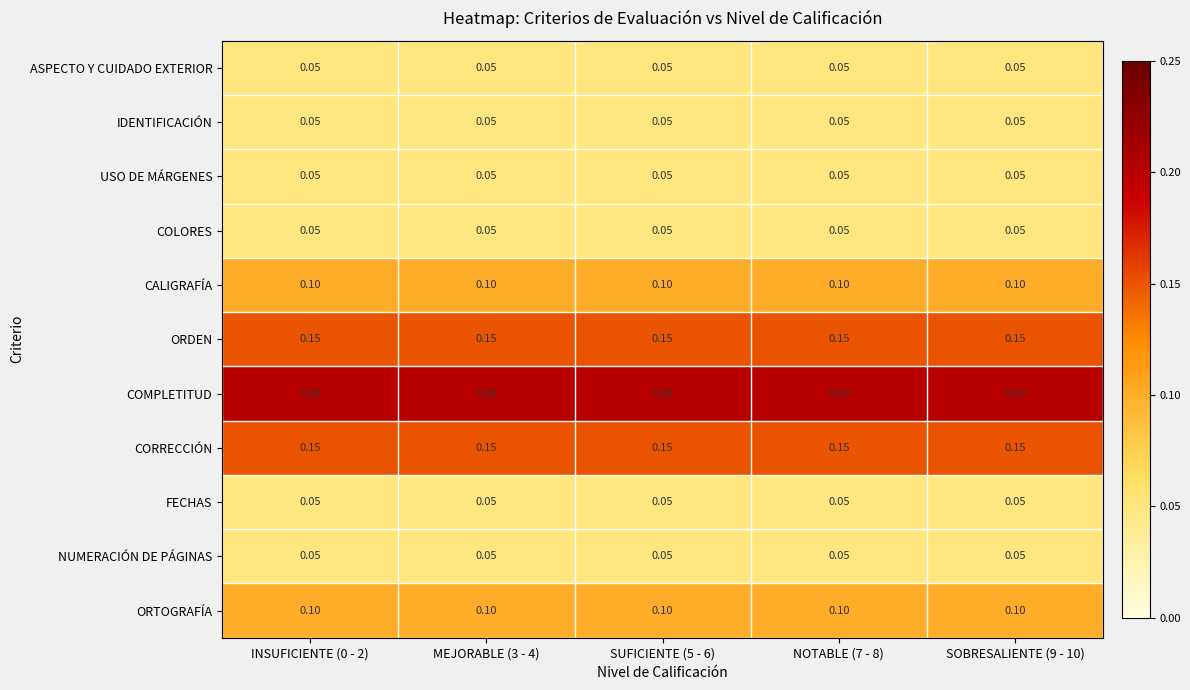

Which series has the largest total across all categories?

COMPLETITUD